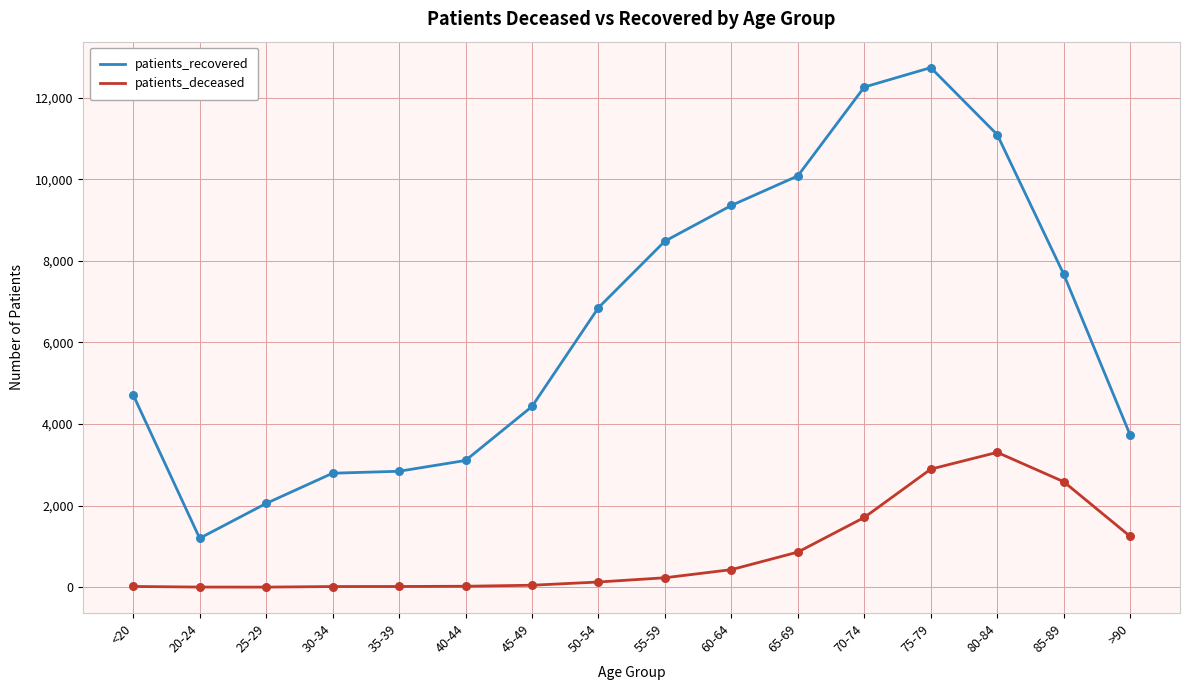

Which series has the largest range (max minus min)?

patients_recovered